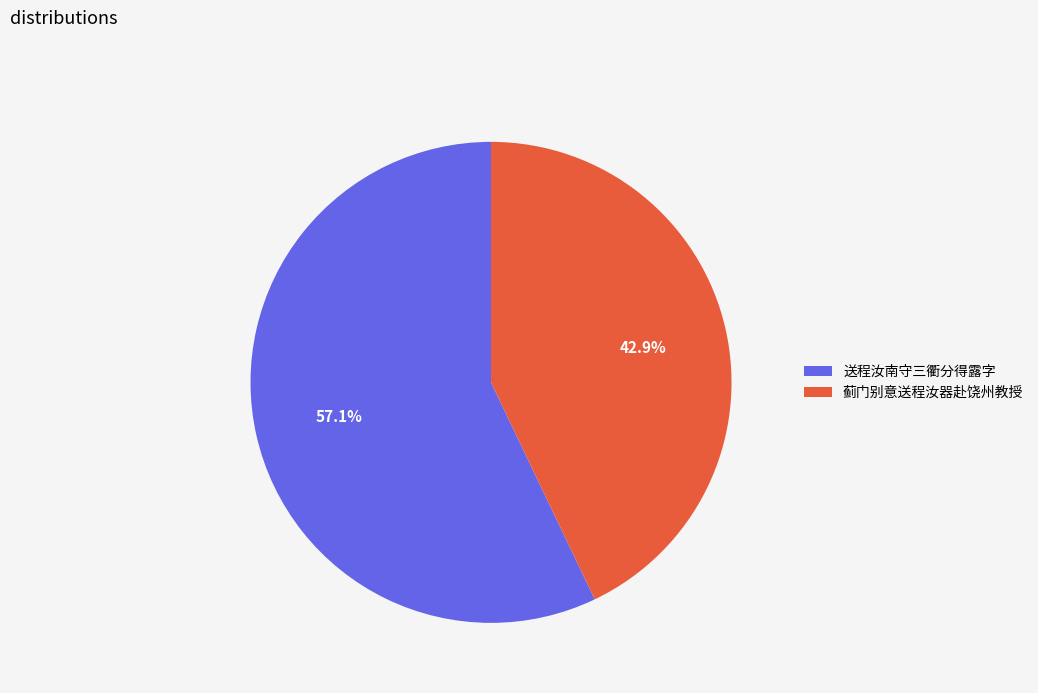

To the nearest percent, what is the combined percentage of 蓟门别意送程汝器赴饶州教授 and 送程汝南守三衢分得露字?

100%